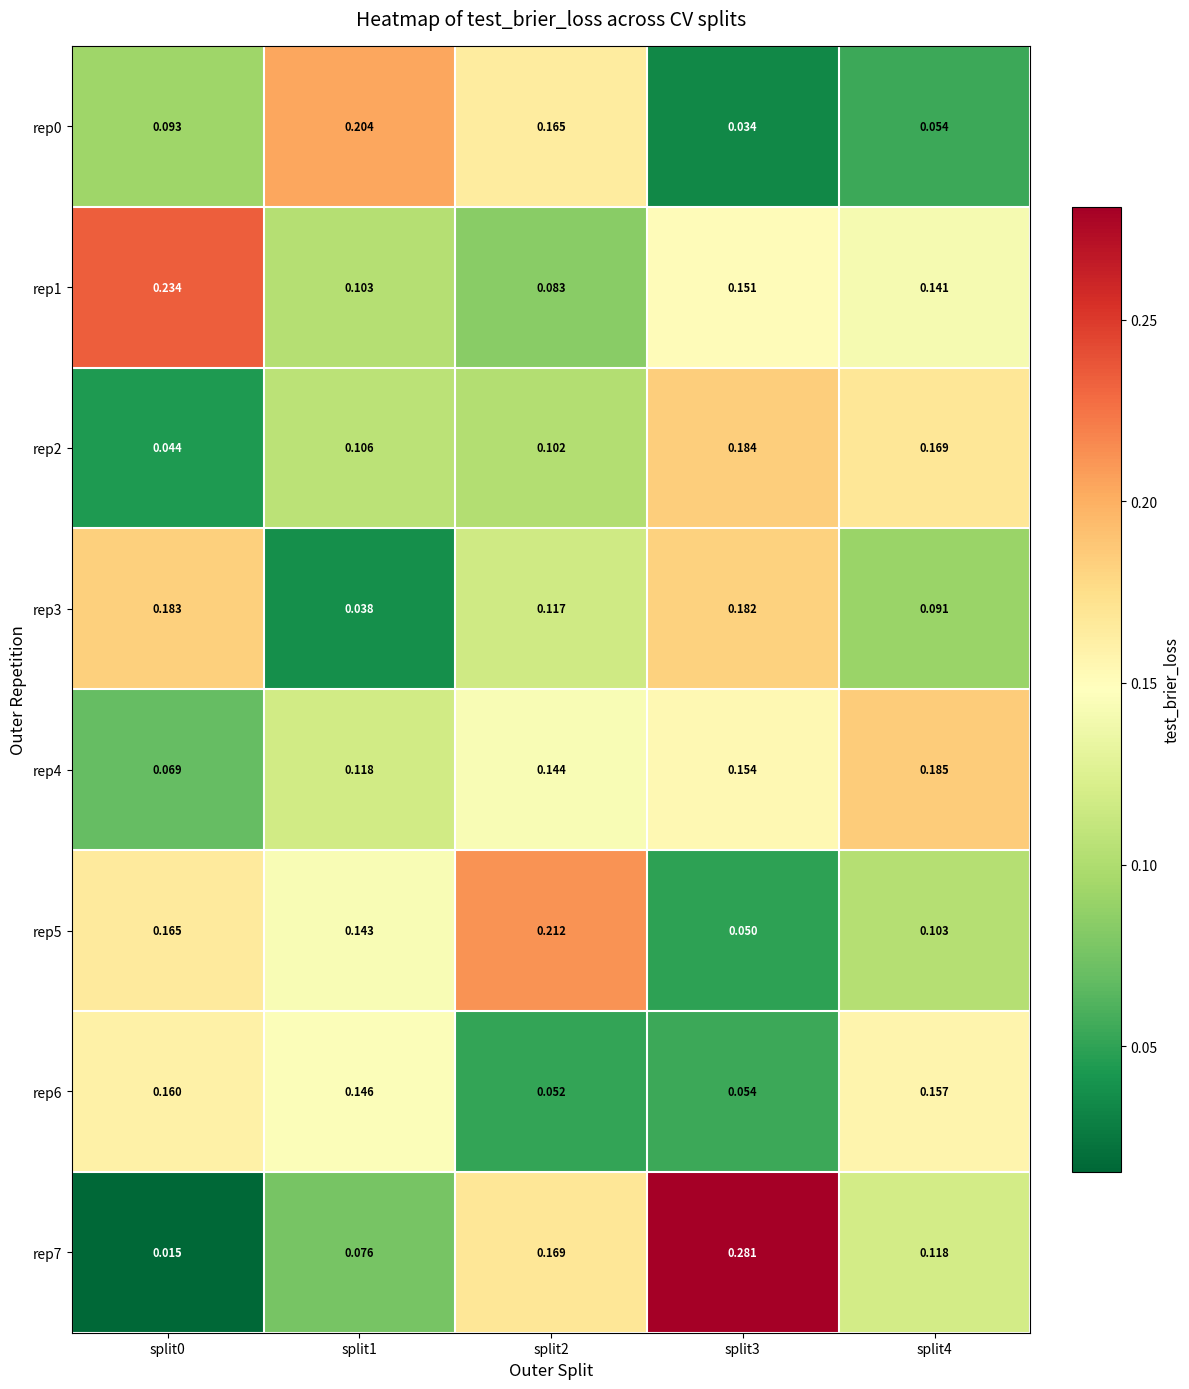

Is the value of rep4 at split0 greater than the value of rep0 at split3?

Yes